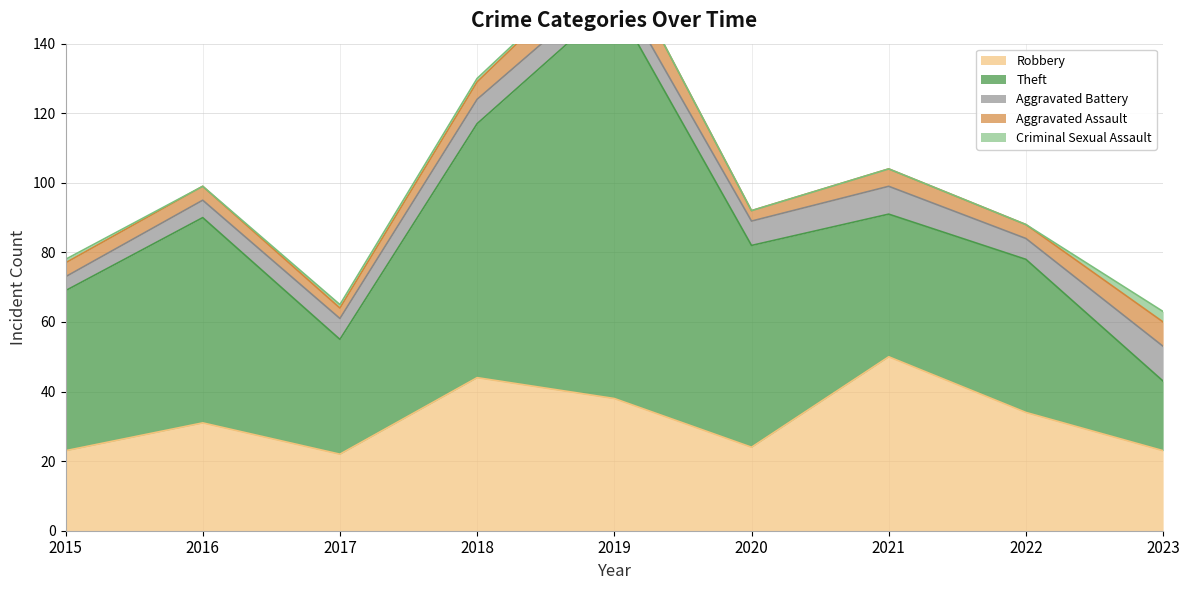

What is the sum of the Theft values at 2016 and 2015?

105